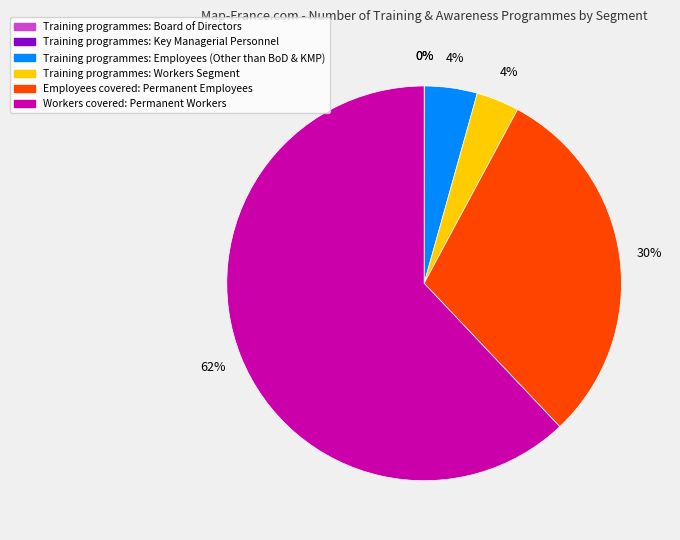

Is there a majority slice in this chart?

Yes